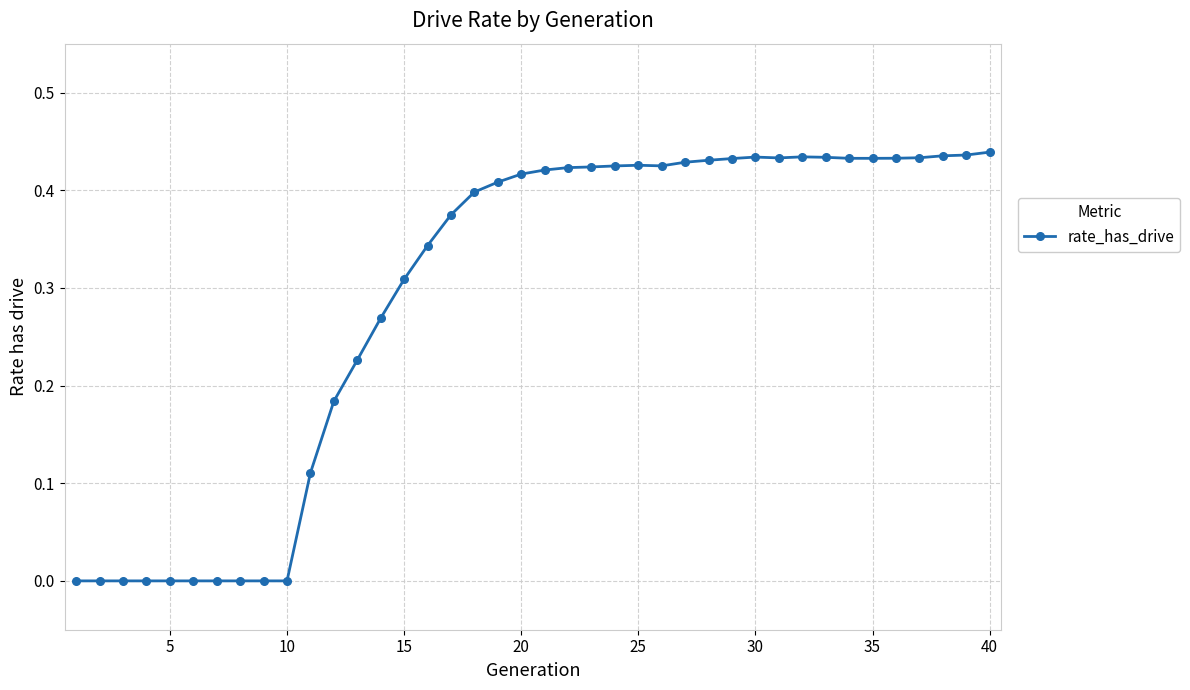

What is the sum of all values?

11.6